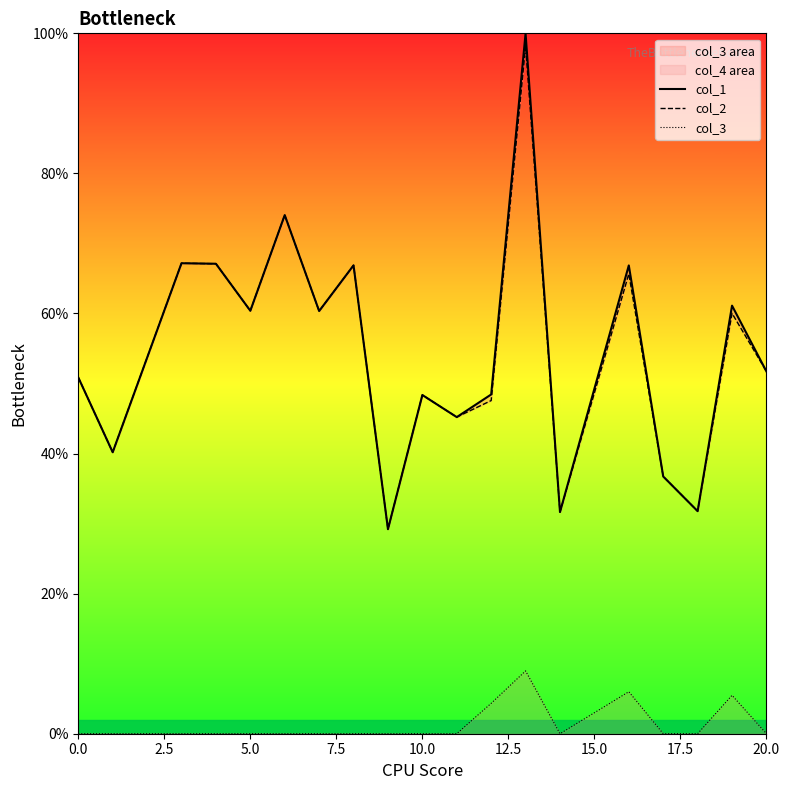

What is the sum of all col_2 values?

10.3